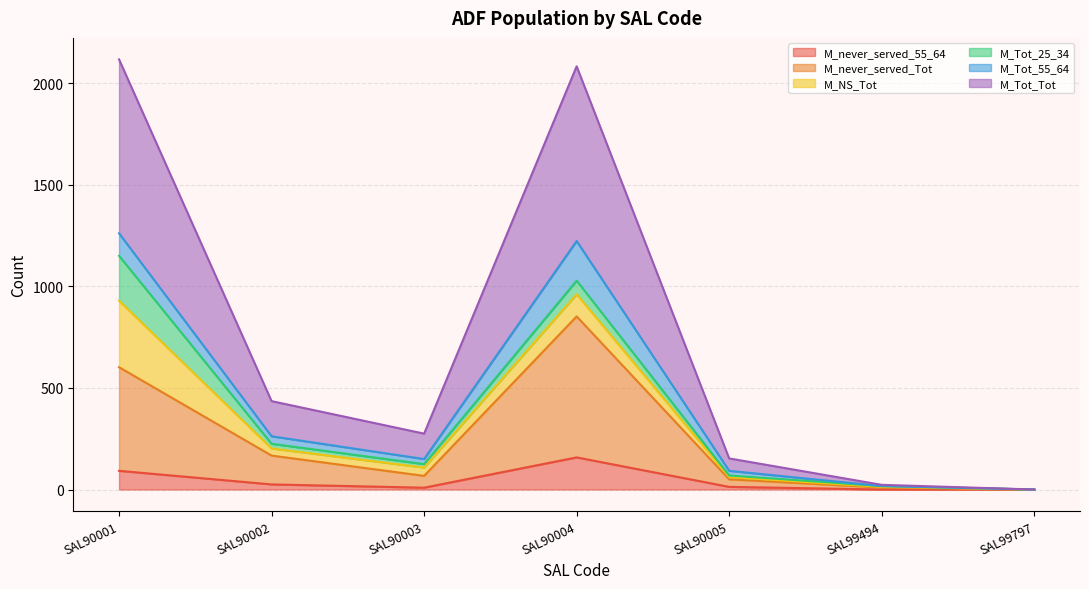

What is the difference between the maximum and second lowest values in the M_Tot_Tot series?

2094